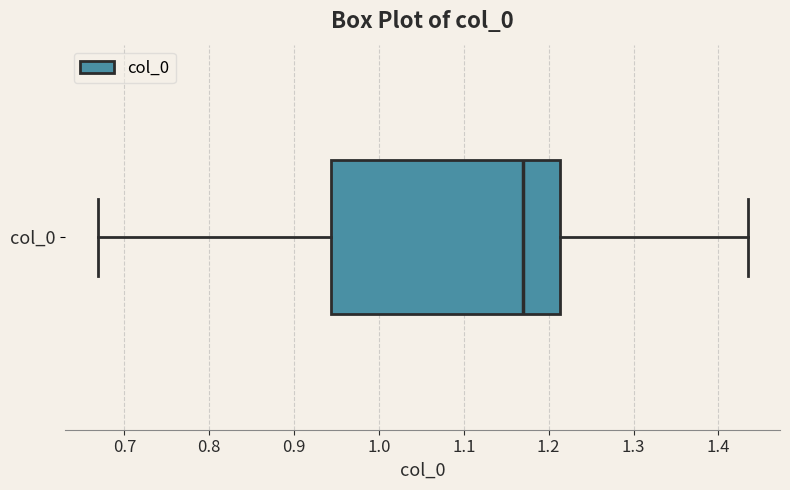

Where is the right edge of the box for col_0 on the x-axis? The values are not printed on the chart, so give them approximately, as read against the axis.

1.21